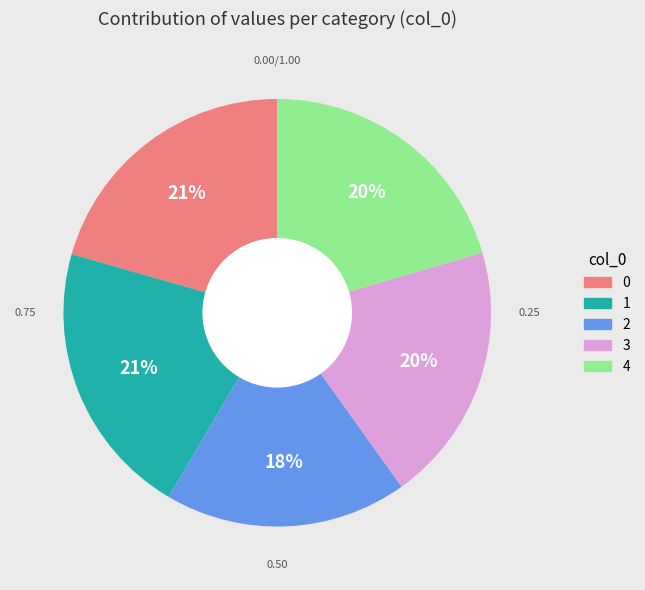

Do 4 and 2 together represent more than half of the pie?

No